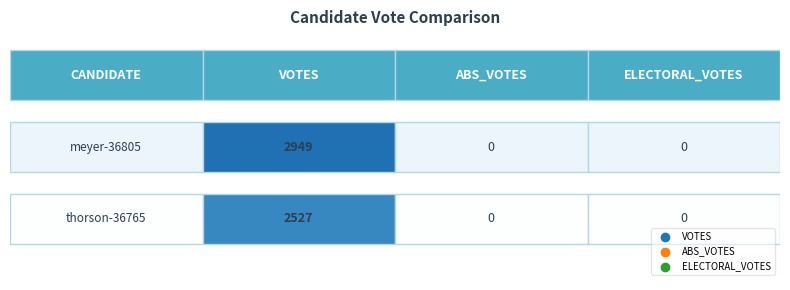

What is the sum of all meyer-36805 values?

2949